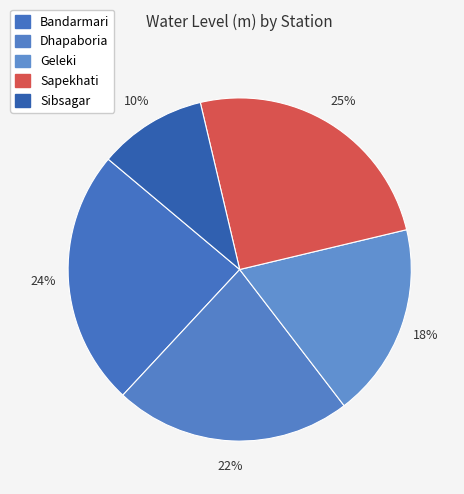

Between Dhapaboria and Sapekhati, which is larger?

Sapekhati